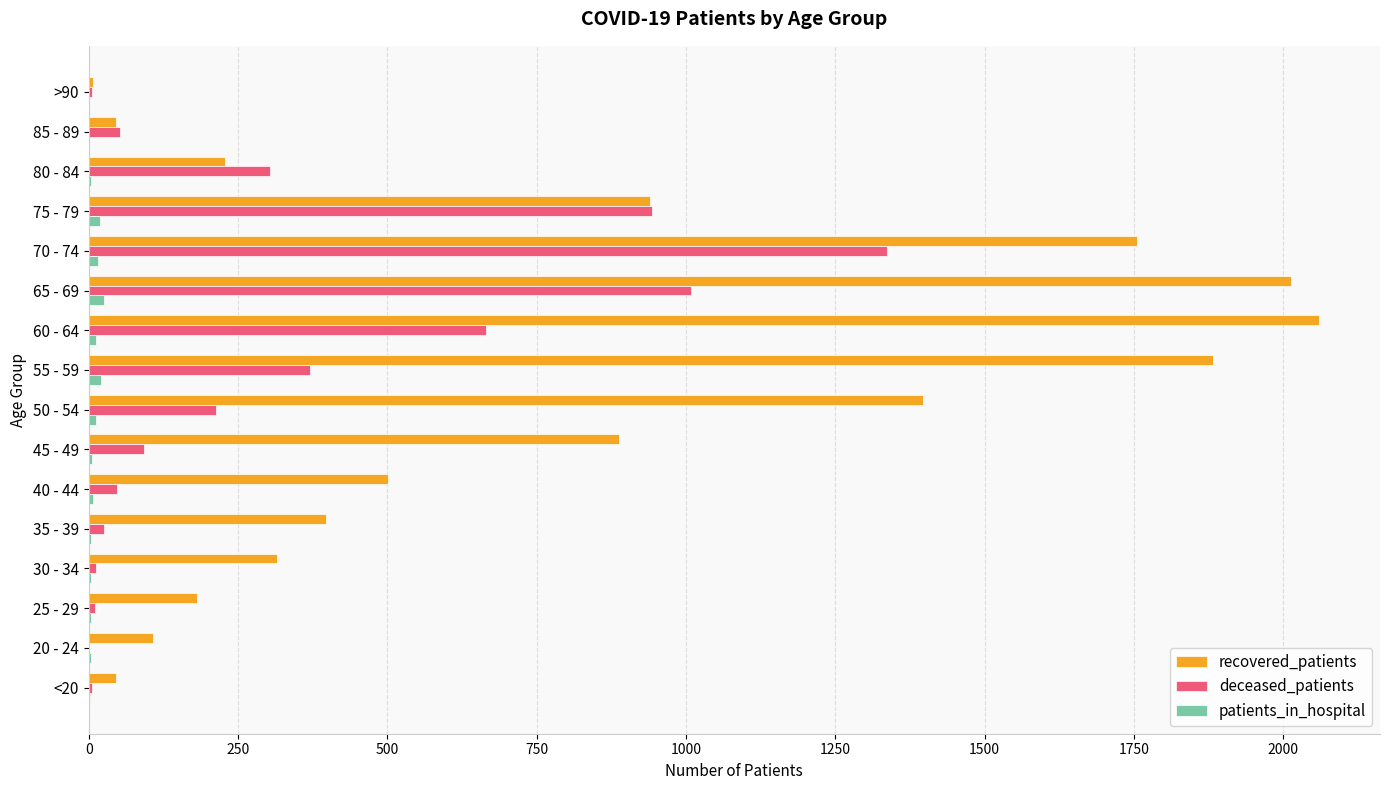

Which series changed the most between 30 - 34 and 80 - 84?

deceased_patients